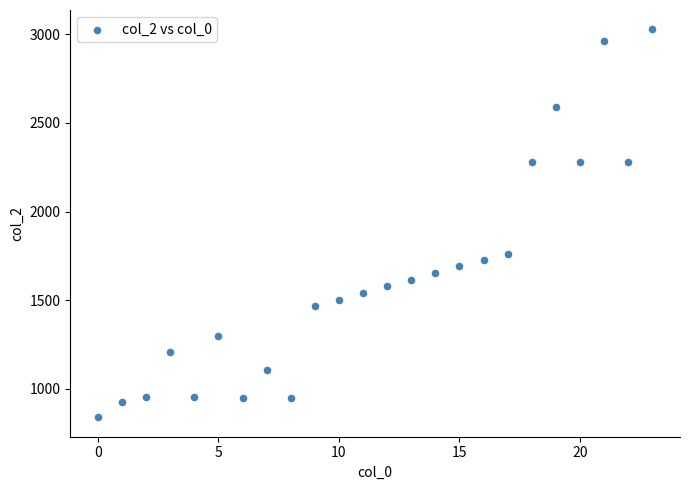

What is the range of Y values (max minus min)?

2187